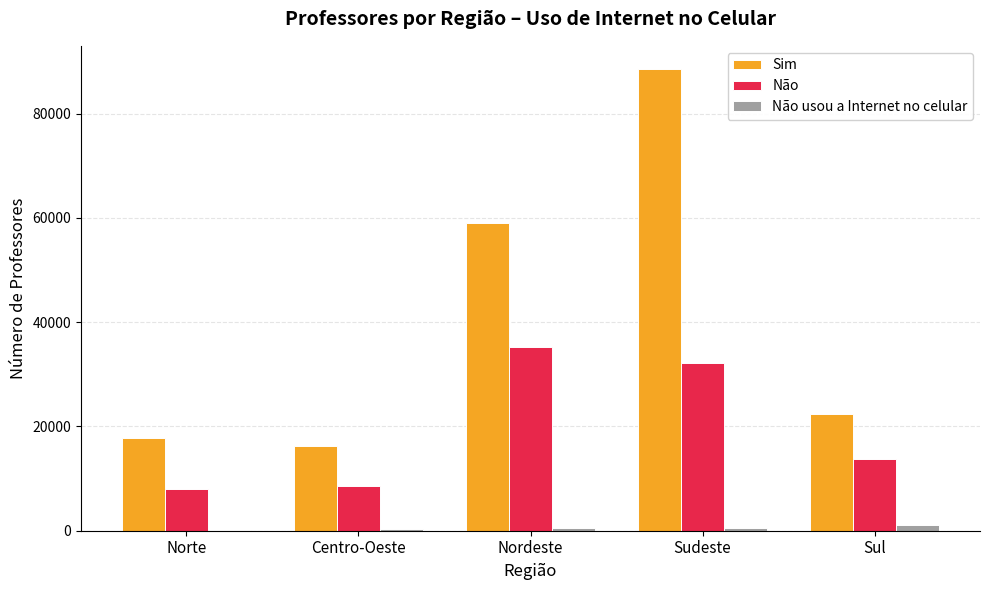

Which series has the widest spread of values?

Sim